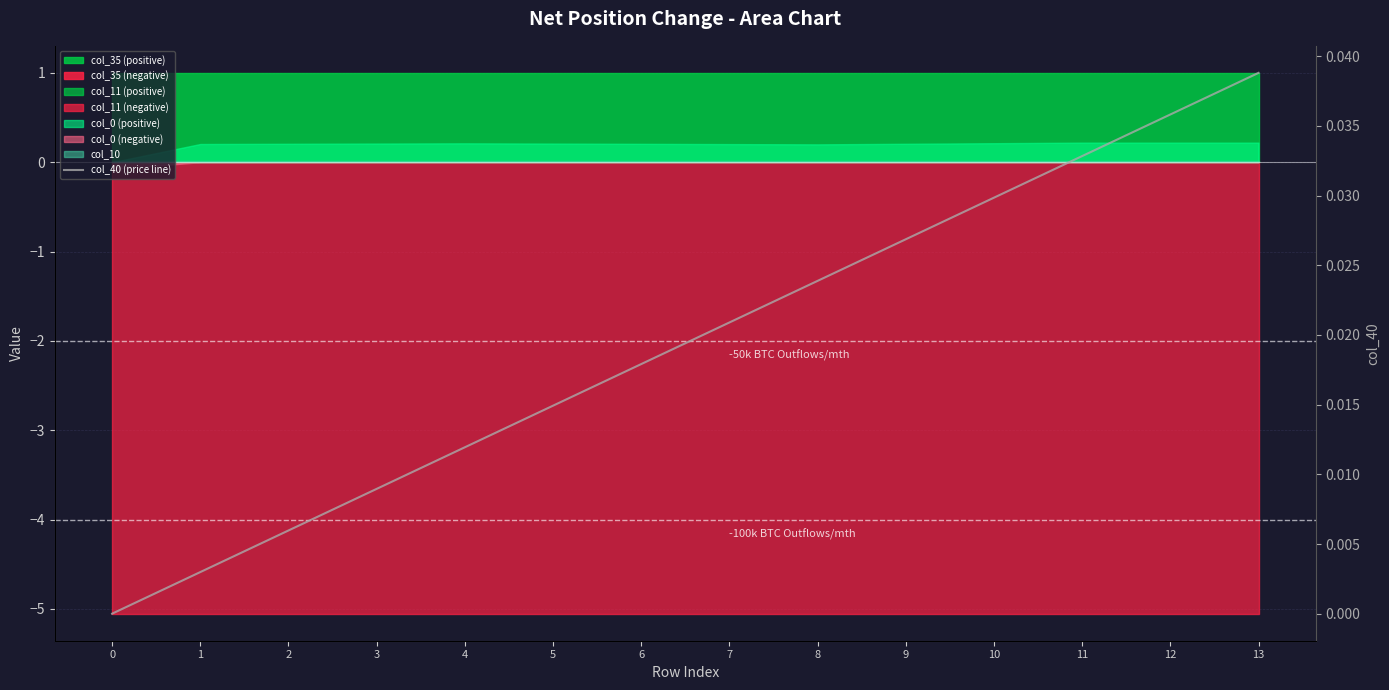

Is it true that the value at 5 is 0.0?

False